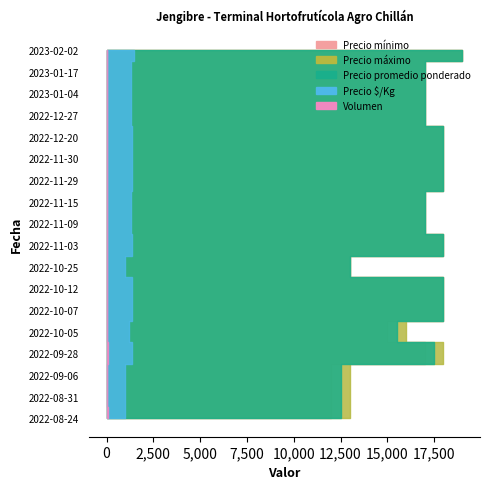

Reading left to right, what are all the values shown in this chart?

Precio mínimo: 2022-08-24=12000	2022-08-31=12000	2022-09-06=12000	2022-09-28=17000	2022-10-05=15000	2022-10-07=18000	2022-10-12=18000	2022-10-25=13000	2022-11-03=18000	2022-11-09=17000	2022-11-15=17000	2022-11-29=18000	2022-11-30=18000	2022-12-20=18000	2022-12-27=17000	2023-01-04=17000	2023-01-17=17000	2023-02-02=19000
Precio máximo: 2022-08-24=13000	2022-08-31=13000	2022-09-06=13000	2022-09-28=18000	2022-10-05=16000	2022-10-07=18000	2022-10-12=18000	2022-10-25=13000	2022-11-03=18000	2022-11-09=17000	2022-11-15=17000	2022-11-29=18000	2022-11-30=18000	2022-12-20=18000	2022-12-27=17000	2023-01-04=17000	2023-01-17=17000	2023-02-02=19000
Precio promedio ponderado: 2022-08-24=12500	2022-08-31=12500	2022-09-06=12500	2022-09-28=17500	2022-10-05=15500	2022-10-07=18000	2022-10-12=18000	2022-10-25=13000	2022-11-03=18000	2022-11-09=17000	2022-11-15=17000	2022-11-29=18000	2022-11-30=18000	2022-12-20=18000	2022-12-27=17000	2023-01-04=17000	2023-01-17=17000	2023-02-02=19000
Precio $/Kg: 2022-08-24=962	2022-08-31=962	2022-09-06=962	2022-09-28=1346	2022-10-05=1192	2022-10-07=1385	2022-10-12=1385	2022-10-25=1000	2022-11-03=1385	2022-11-09=1308	2022-11-15=1308	2022-11-29=1385	2022-11-30=1385	2022-12-20=1385	2022-12-27=1308	2023-01-04=1308	2023-01-17=1308	2023-02-02=1462
Volumen: 2022-08-24=60	2022-08-31=40	2022-09-06=40	2022-09-28=60	2022-10-05=40	2022-10-07=30	2022-10-12=30	2022-10-25=30	2022-11-03=30	2022-11-09=30	2022-11-15=30	2022-11-29=30	2022-11-30=30	2022-12-20=50	2022-12-27=30	2023-01-04=30	2023-01-17=30	2023-02-02=30